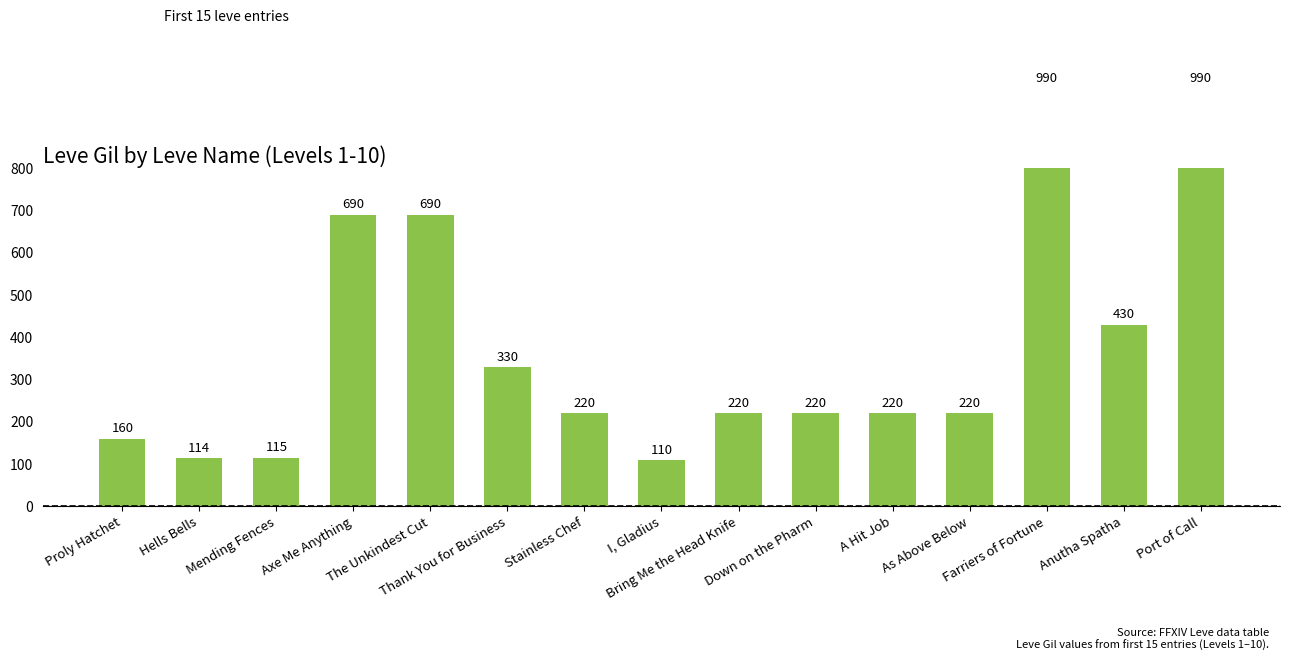

Is it true that the value at A Hit Job is 327?

False